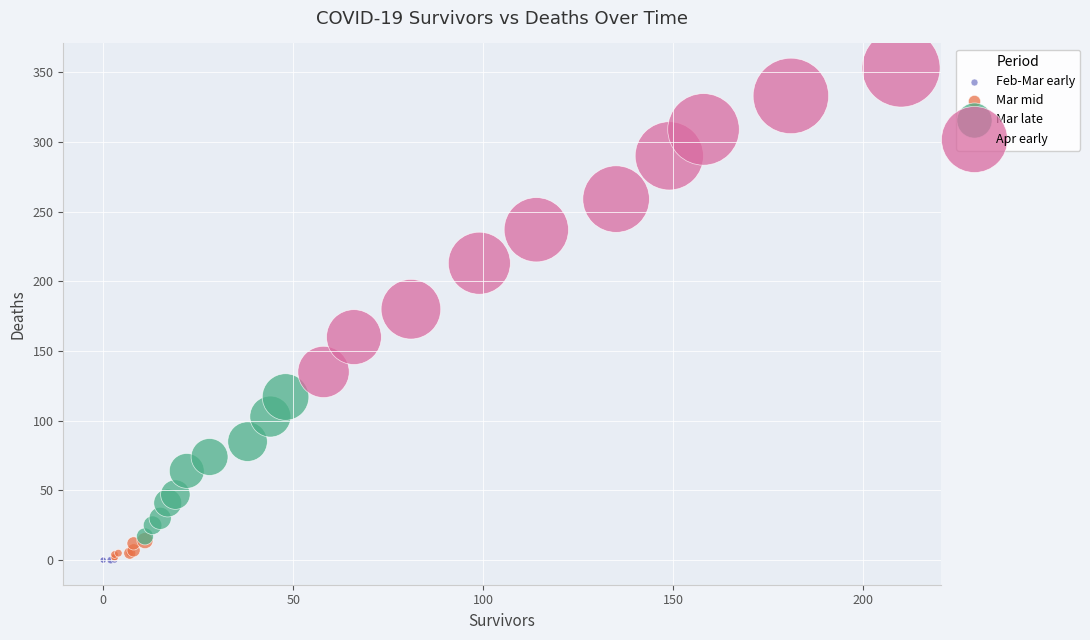

Which series contains the highest Y value?

Apr early